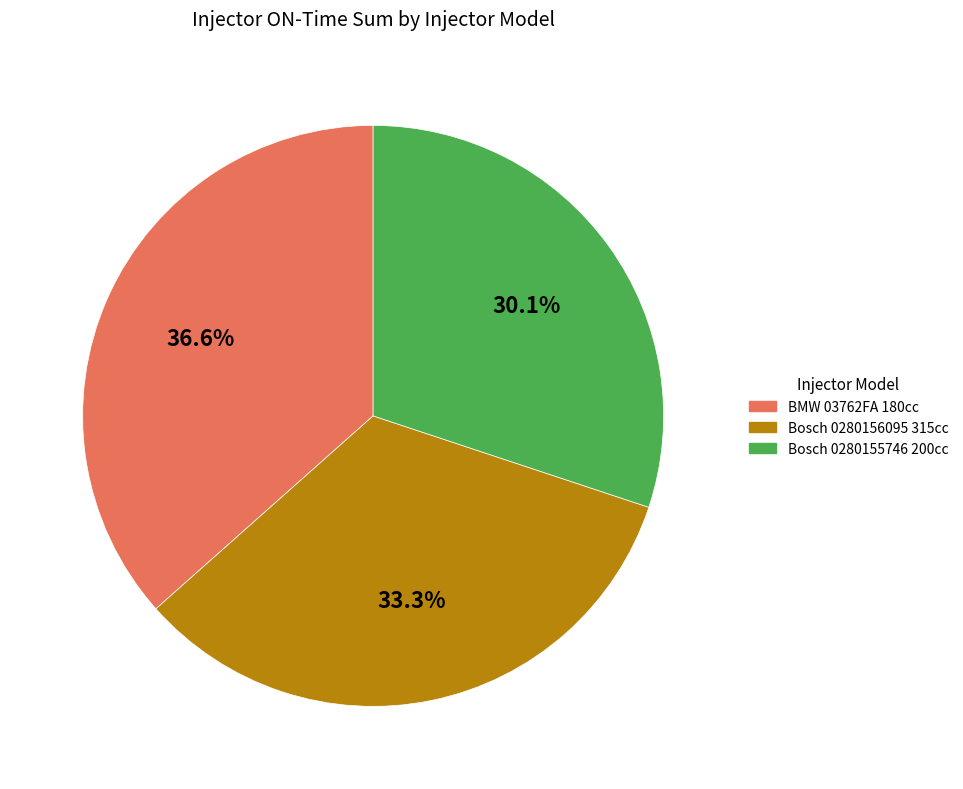

Which category has the biggest portion of the pie?

BMW 03762FA 180cc